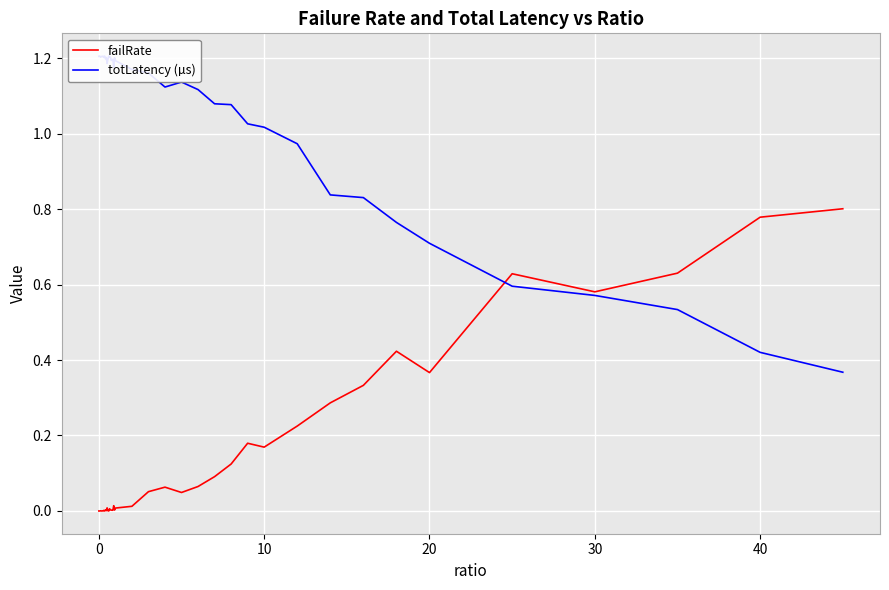

True or false: totLatency (µs) has more than 1 points higher than both neighbors.

True